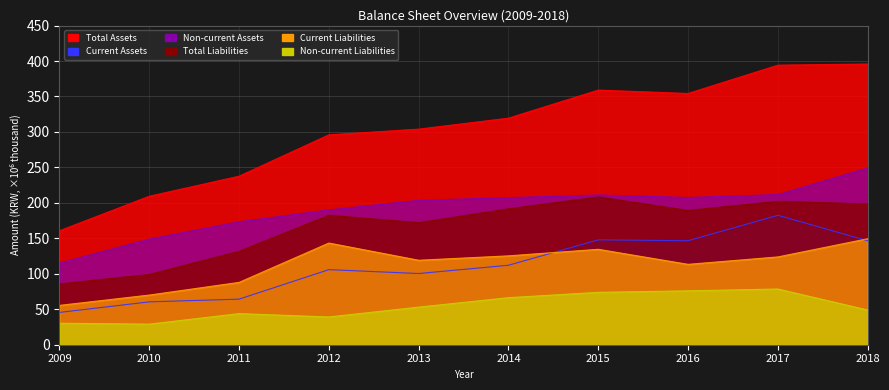

True or false: Non-current Liabilities and Current Assets intersect in this chart.

False